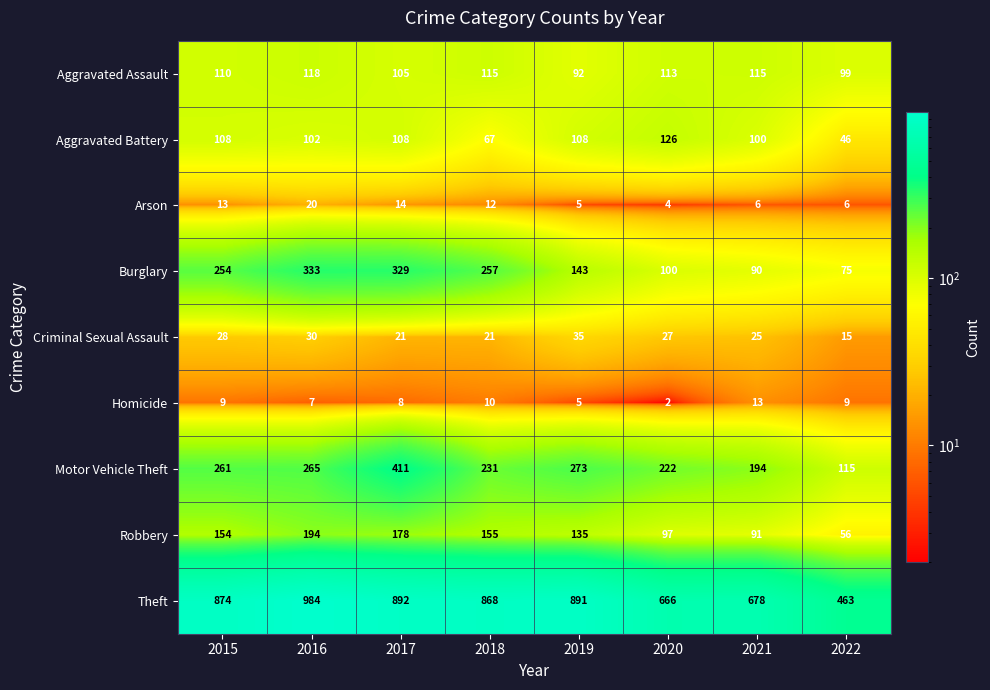

Rank the series by their maximum value, from highest to lowest.

Theft, Motor Vehicle Theft, Burglary, Robbery, Aggravated Battery, Aggravated Assault, Criminal Sexual Assault, Arson, Homicide